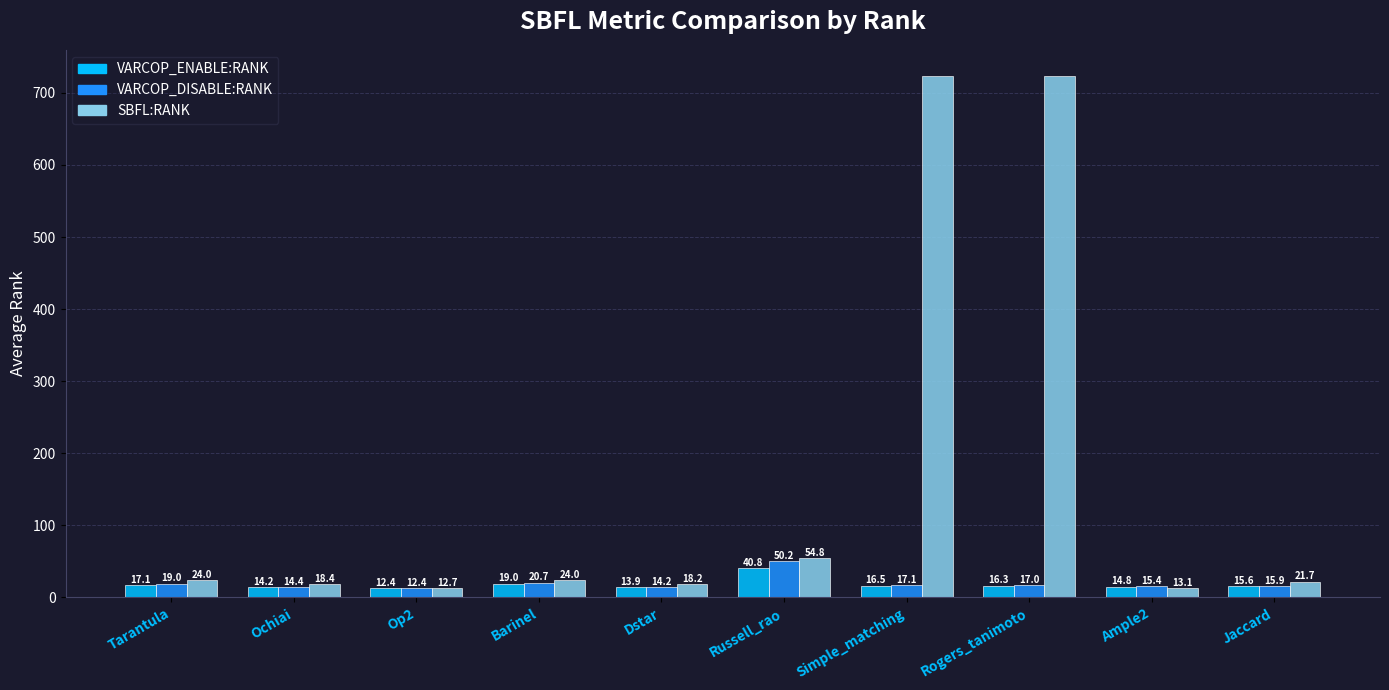

What is the label of the 2nd bar from the right?

Ample2